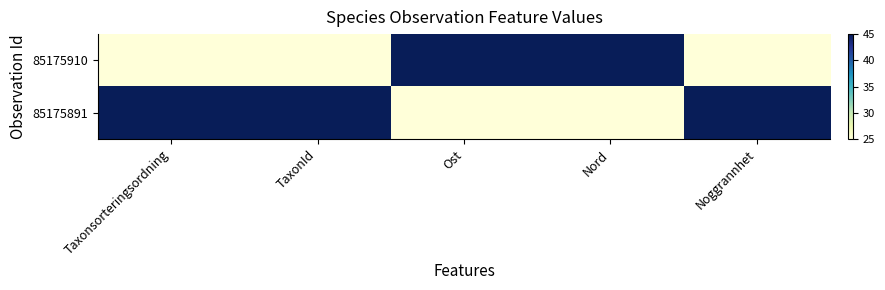

Rank the series at Taxonsorteringsordning from lowest to highest value.

85175910, 85175891